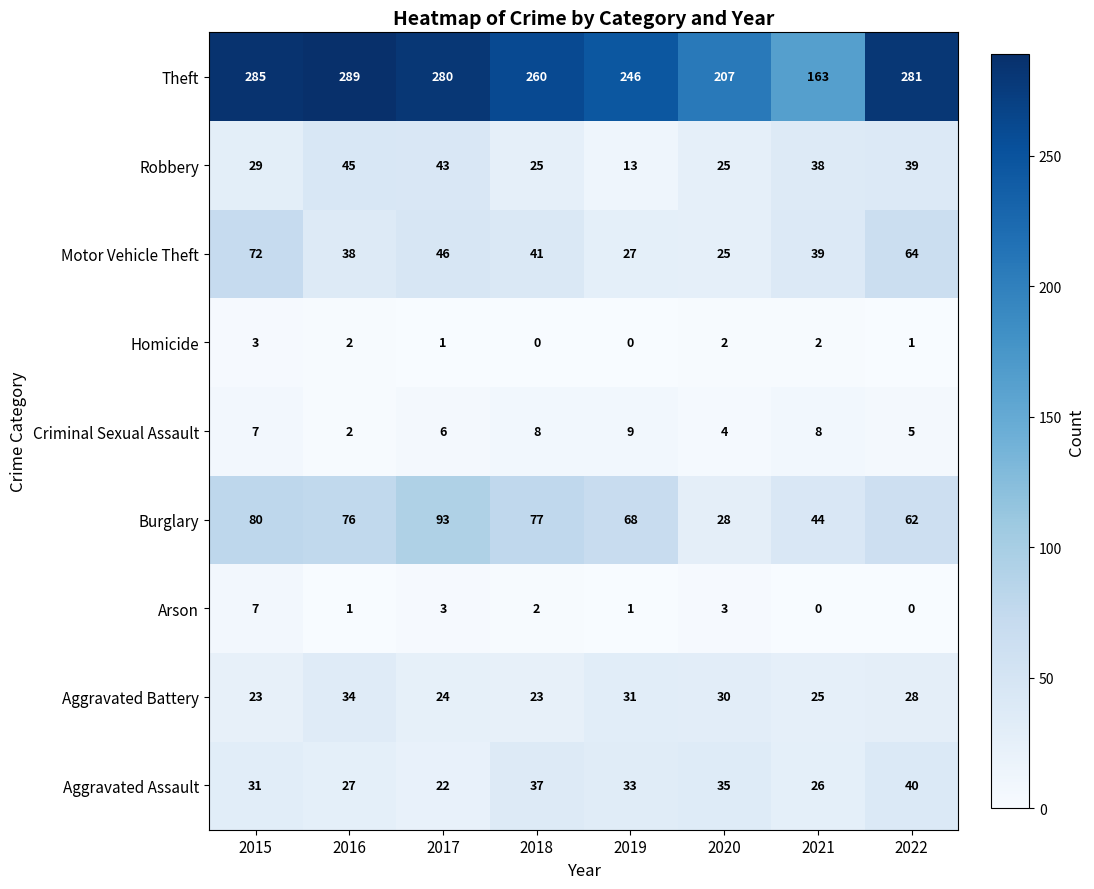

At which label is Aggravated Assault closest to 31?

2015